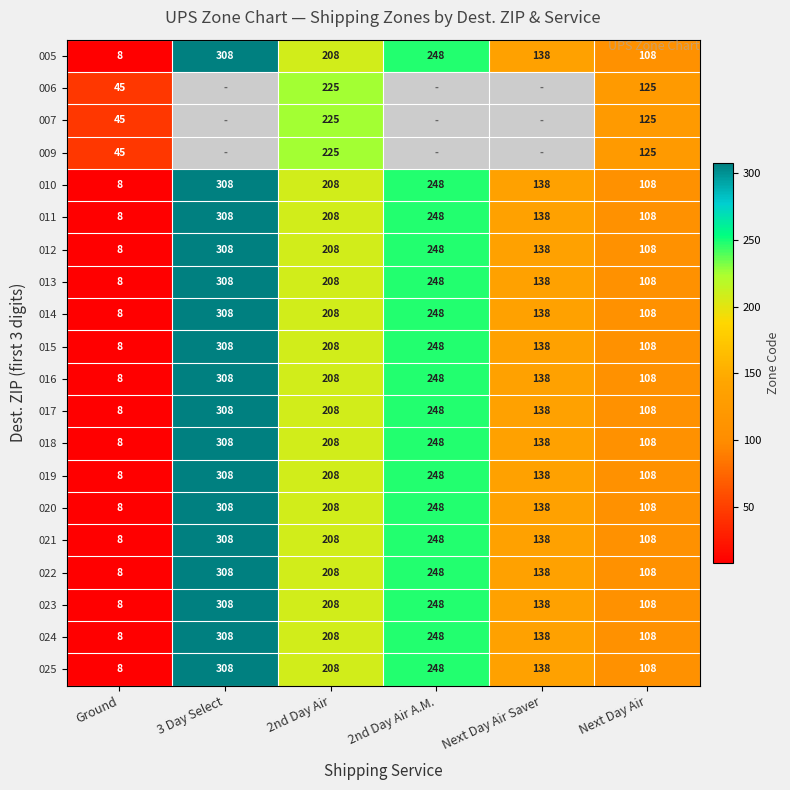

What is the average value of the 017 series?

170